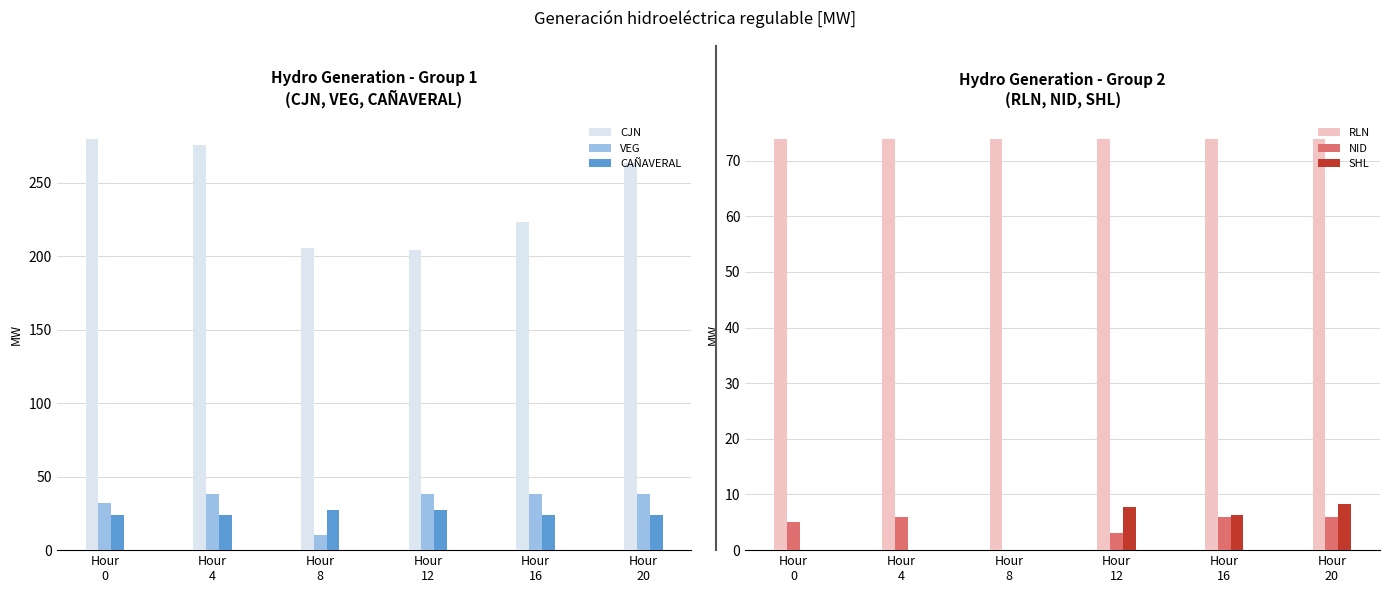

At how many categories does at least one series exceed 50?

6